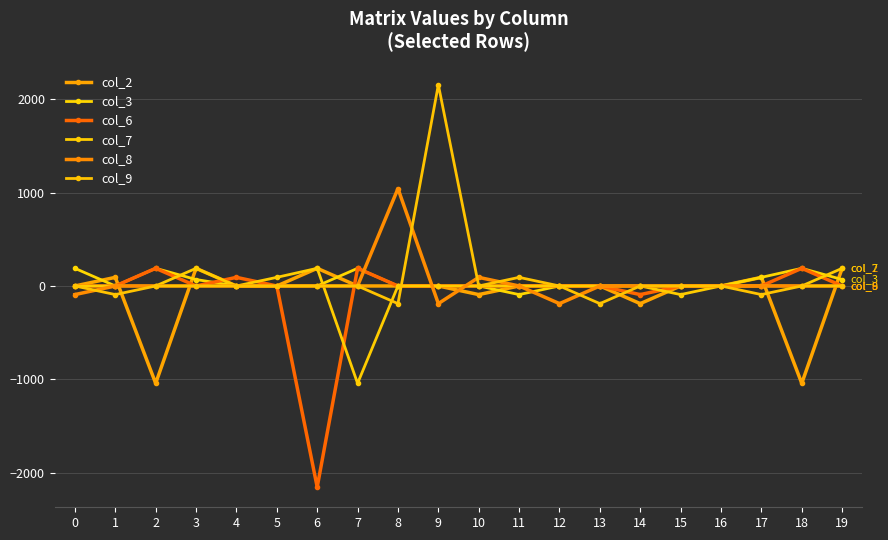

What is the sum of the col_6 values at 17 and 7?

188.9